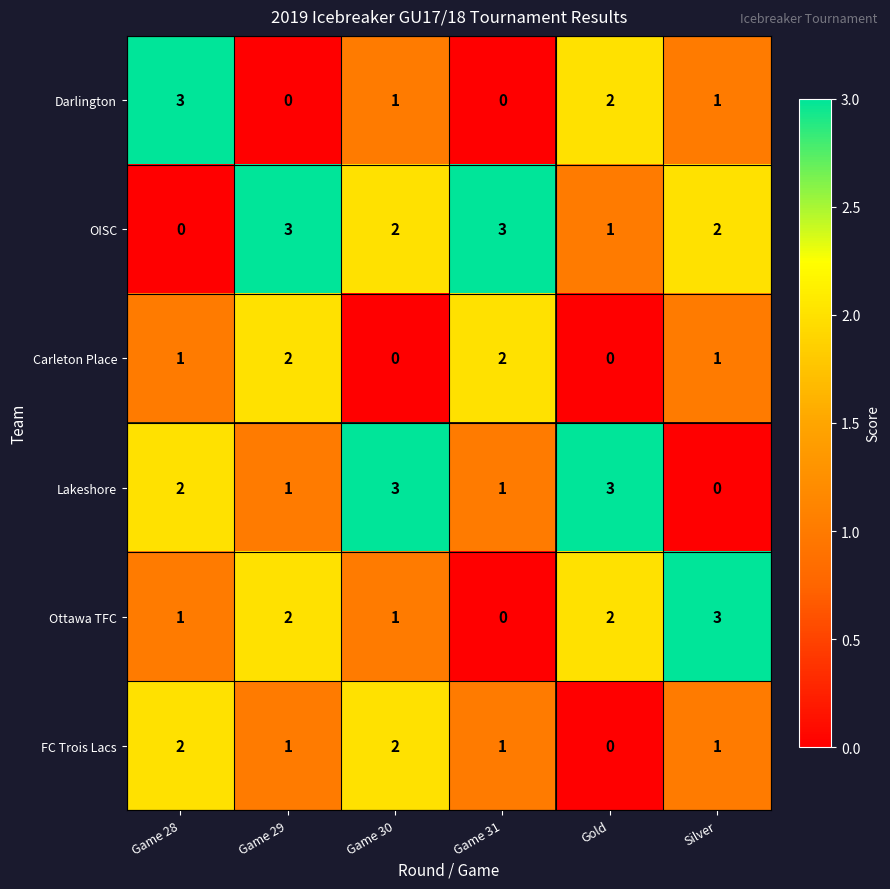

Which series has the largest total across all categories?

OISC